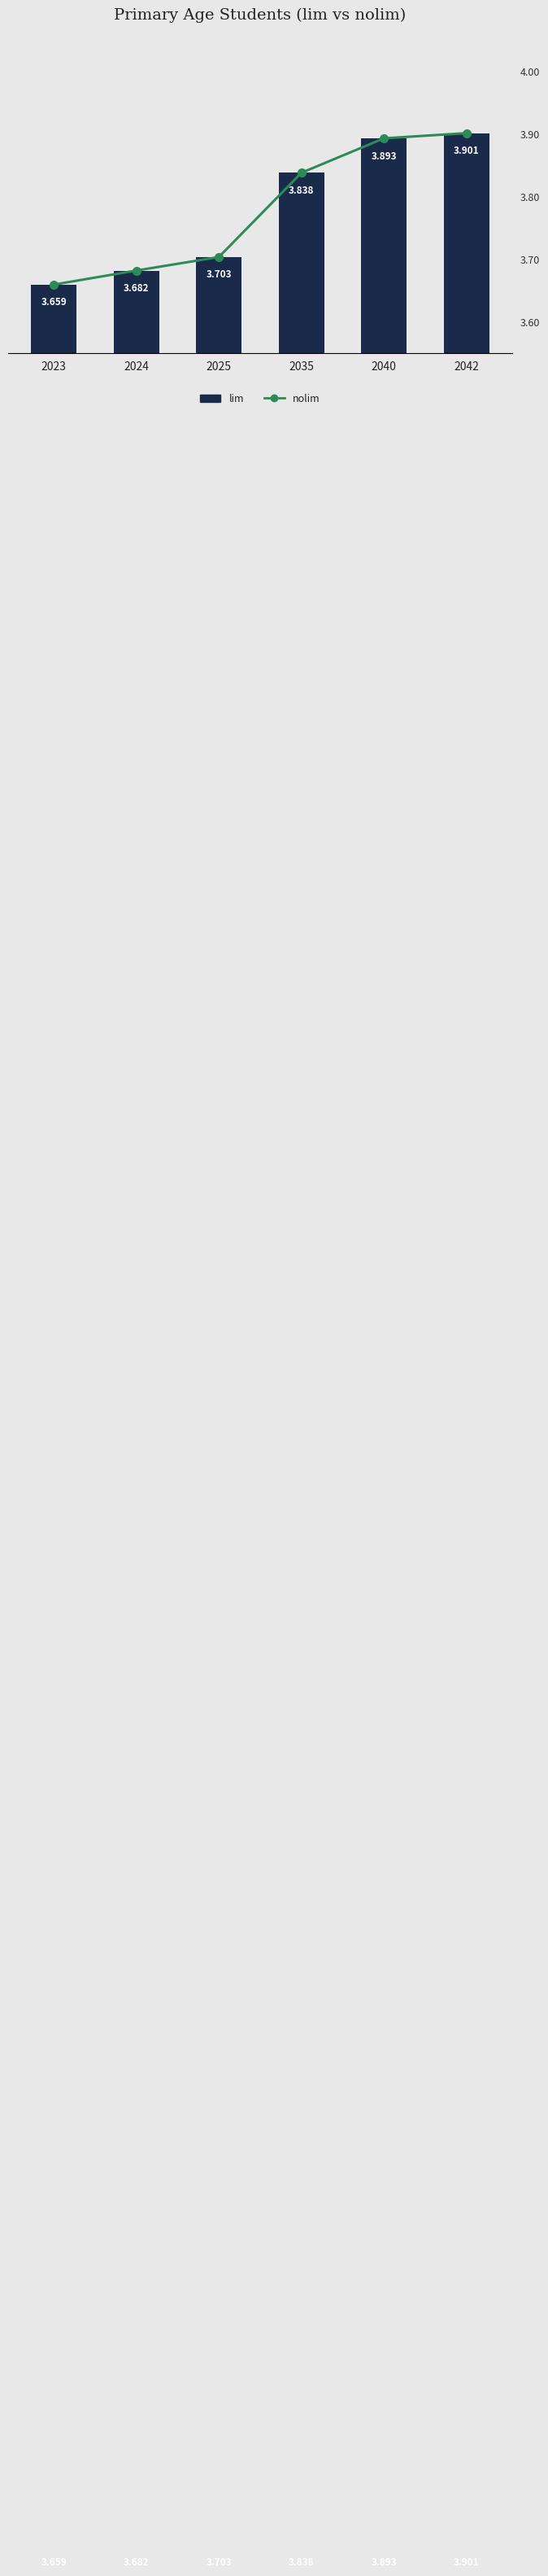

Between 2023 and 2025, which series saw the biggest shift?

lim (Primary age students)